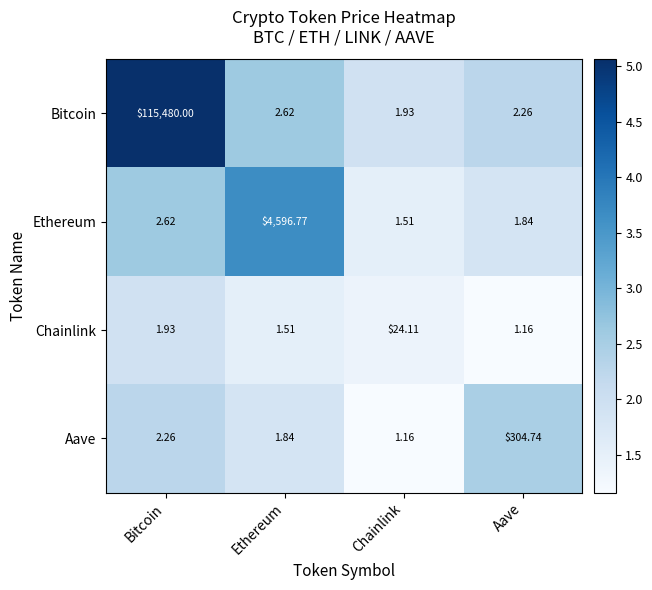

Rank the series by their maximum value, from lowest to highest.

Chainlink, Aave, Ethereum, Bitcoin